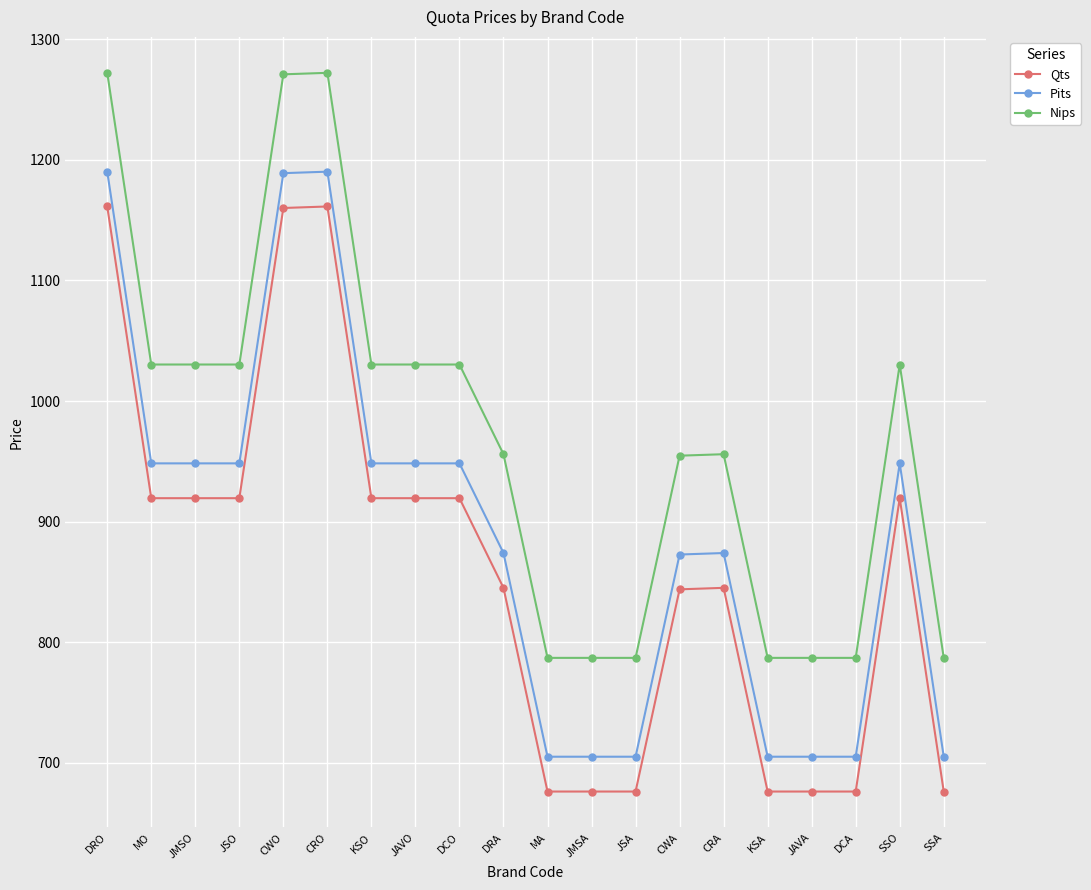

What is the label of the 8th point from the right?

JSA